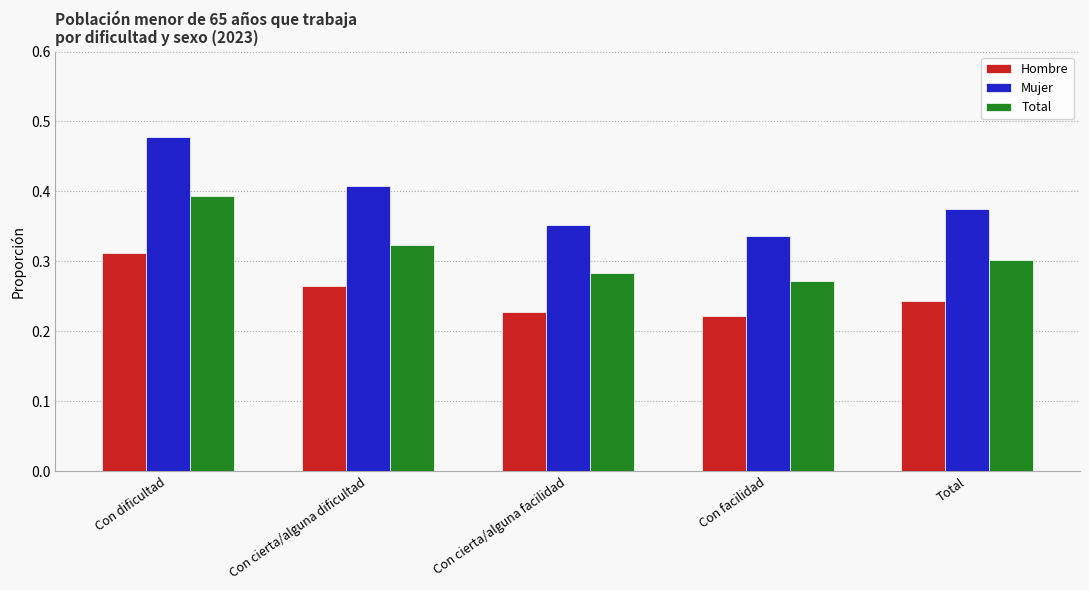

At which label does Mujer reach its minimum?

Con facilidad